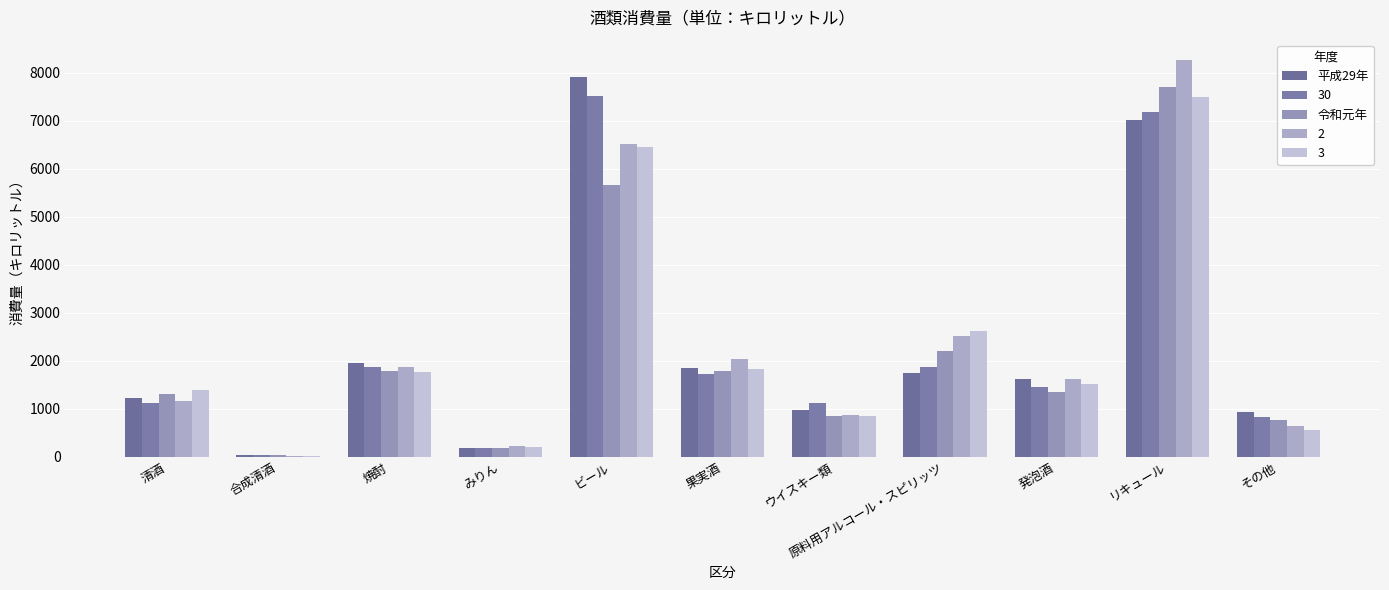

What is the maximum value for 平成29年?

7919